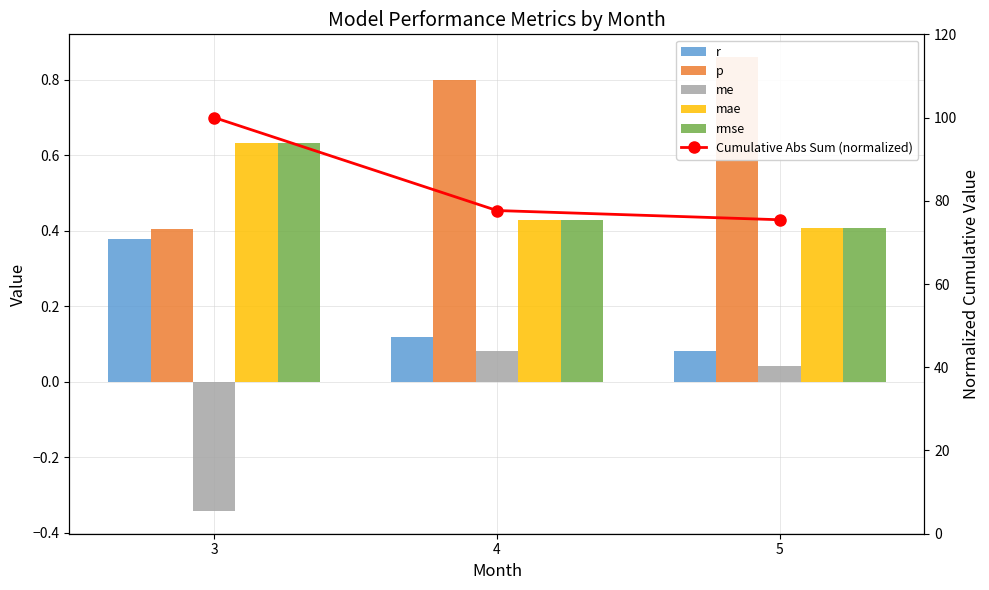

What is the value of the p bar at the 3rd from the left?

0.9